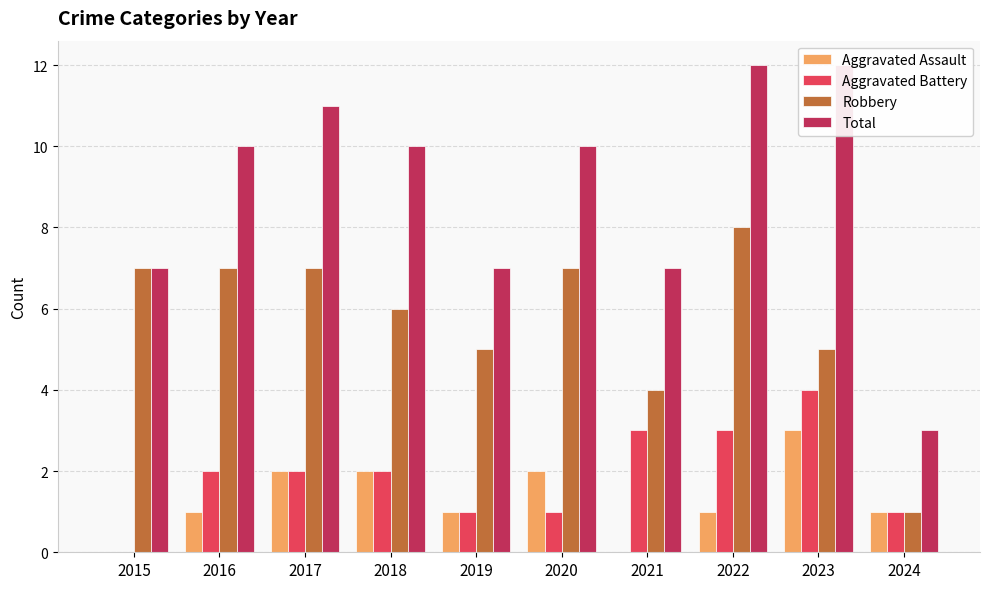

At 2016, list the series in order from largest to smallest.

Total, Robbery, Aggravated Battery, Aggravated Assault